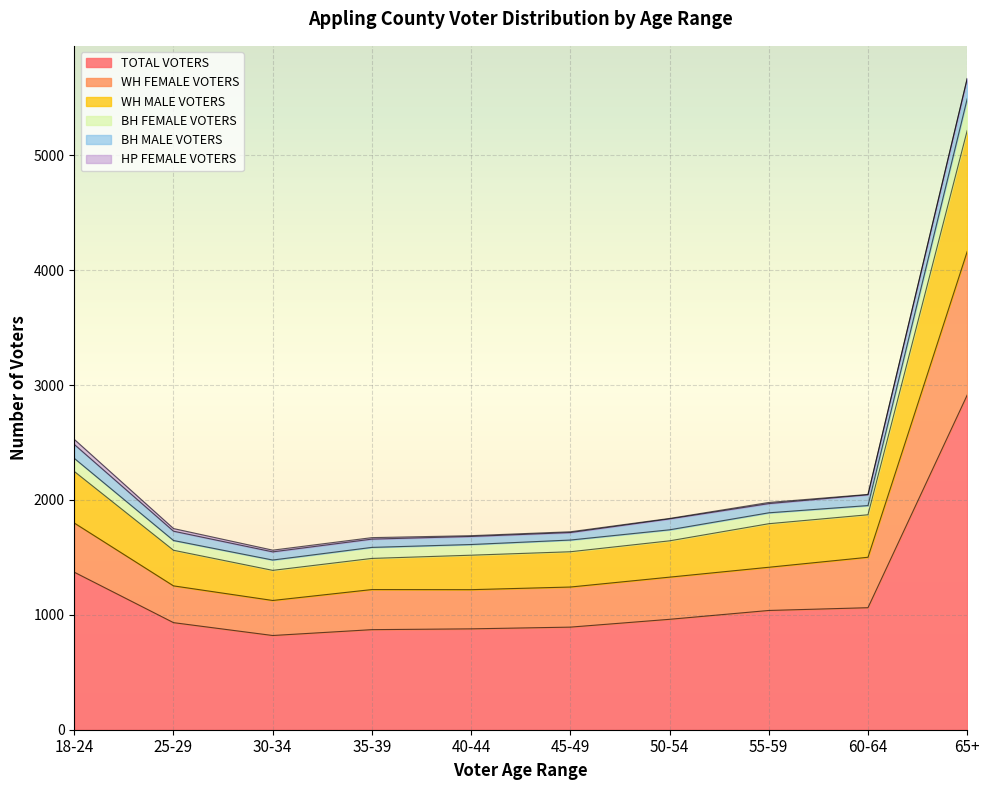

True or false: TOTAL VOTERS has more than 1 points higher than both neighbors.

False